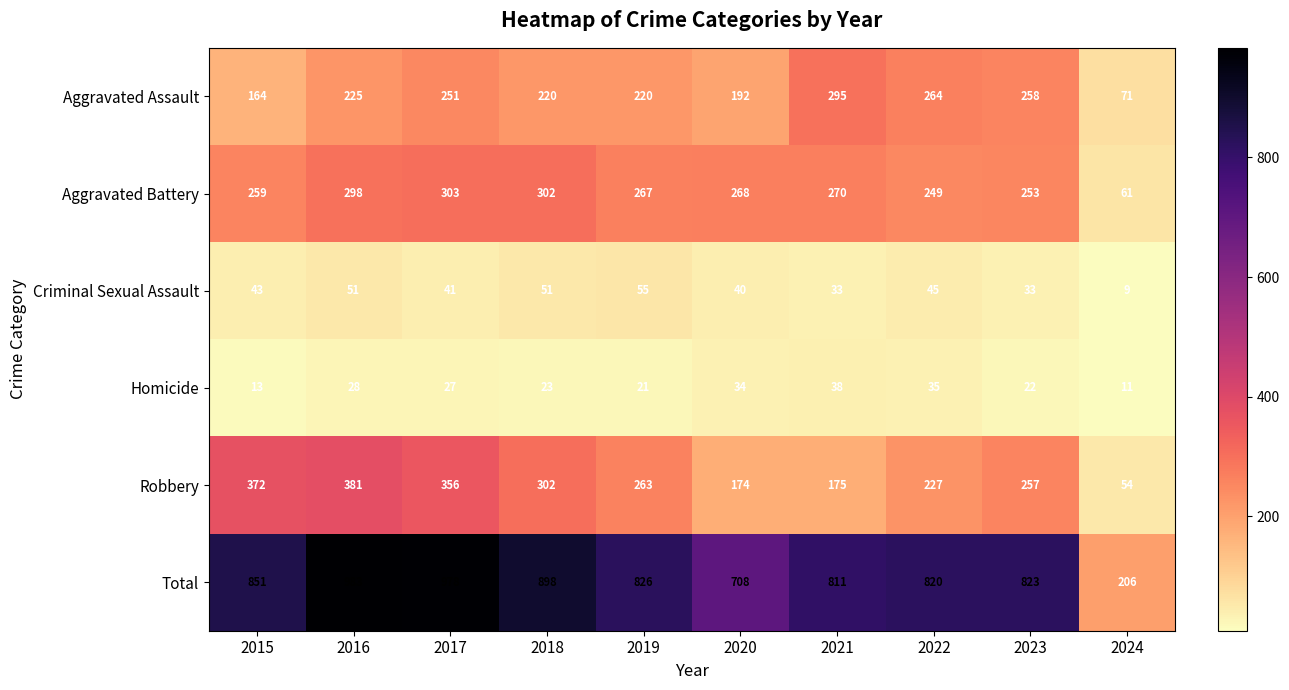

Which label corresponds to the smallest value in the chart?

2024